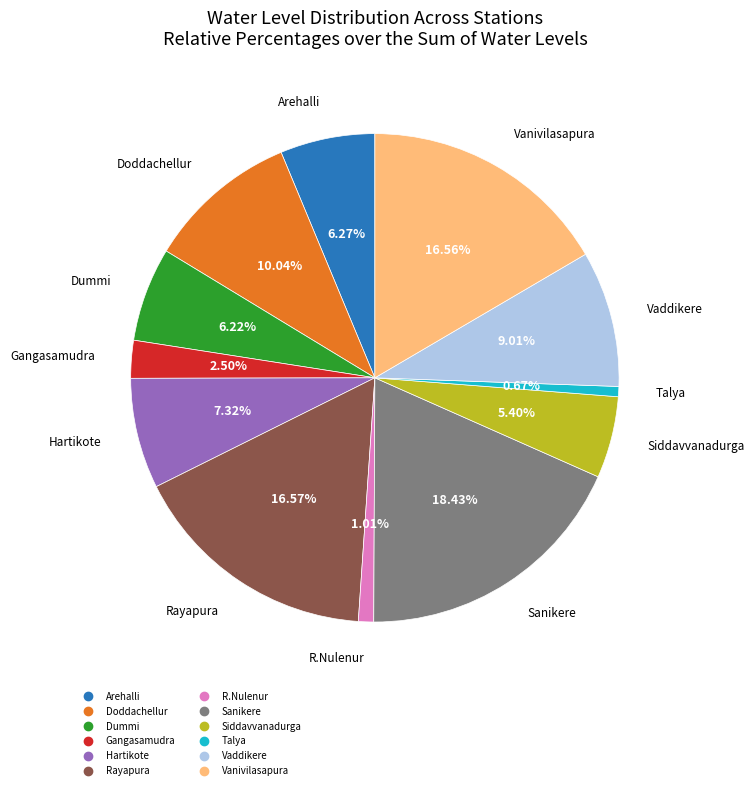

What portion of the pie excludes Vaddikere?

91.0%